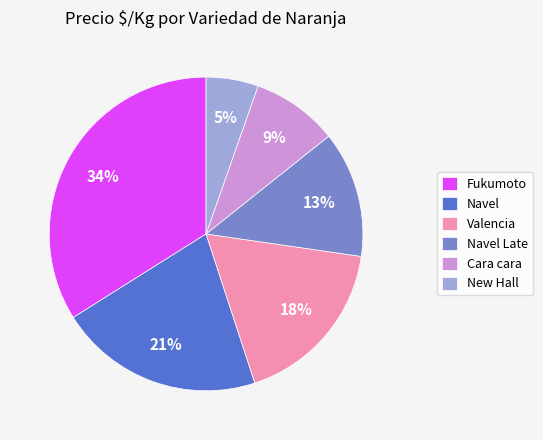

Rank the categories by value from highest to lowest.

Fukumoto, Navel, Valencia, Navel Late, Cara cara, New Hall